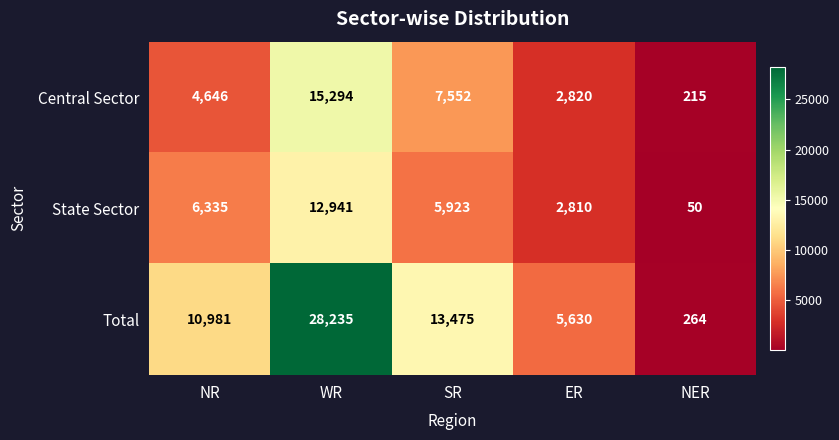

The value of Total at ER is 3072. True or false?

False